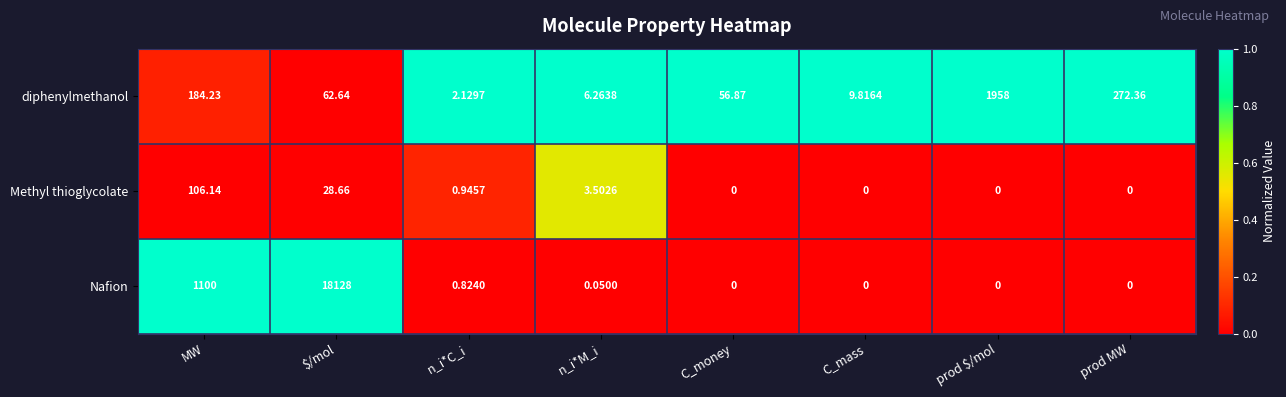

At which category is the sum across all series the highest?

$/mol